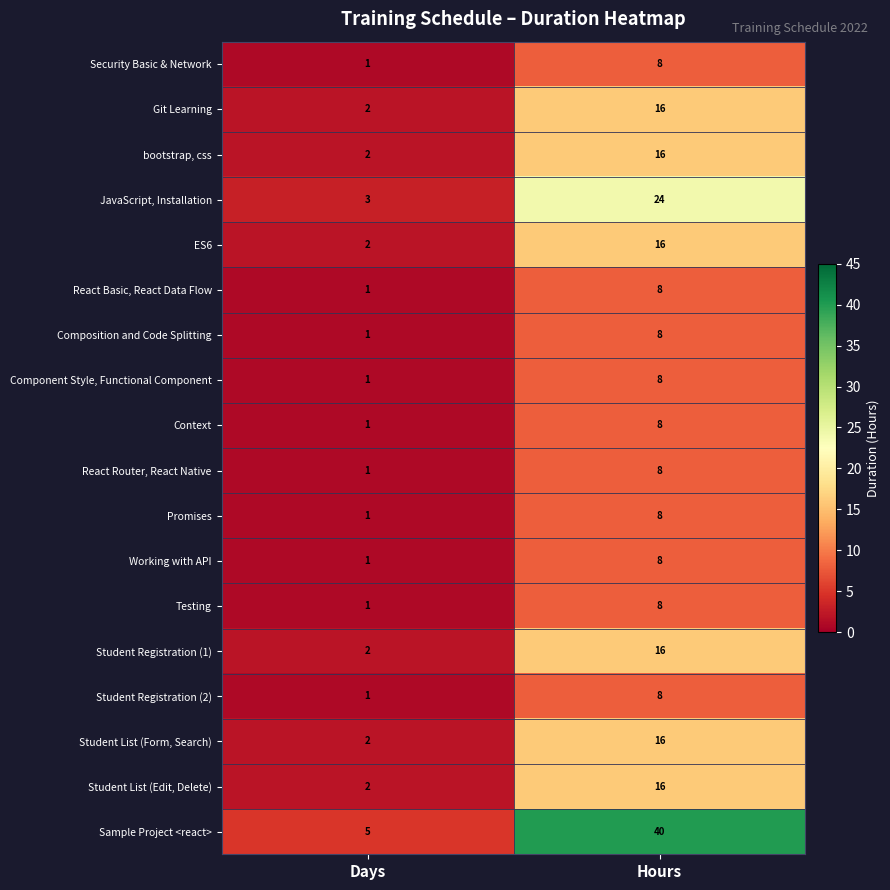

Count the number of data series in this chart.

18